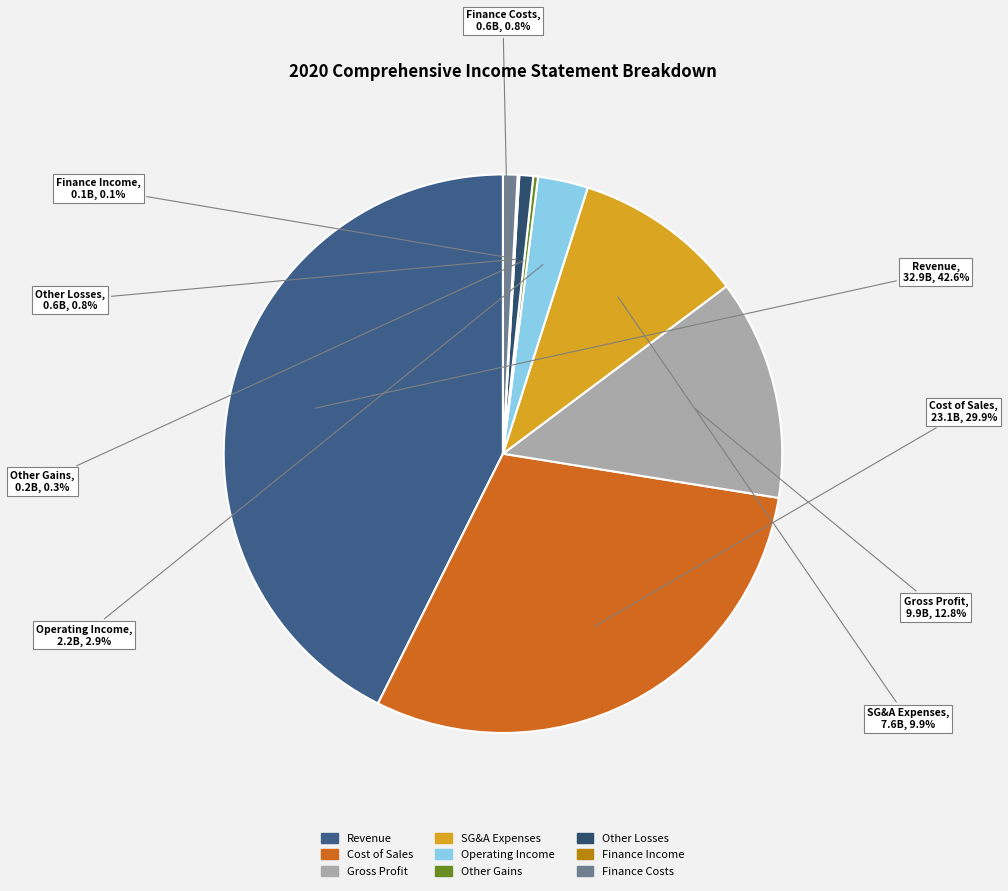

Combined, what portion of the pie is Other Losses and Cost of Sales?

30.7%